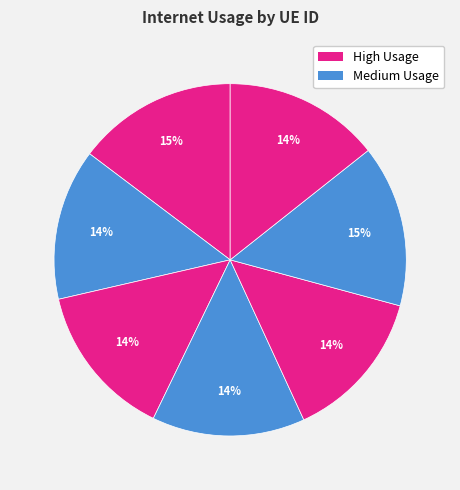

Count the number of slices in the pie.

7